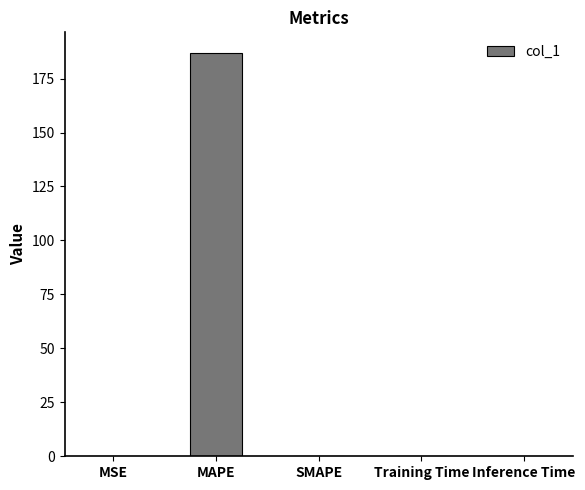

Is it true that the value at SMAPE is 0.0?

True